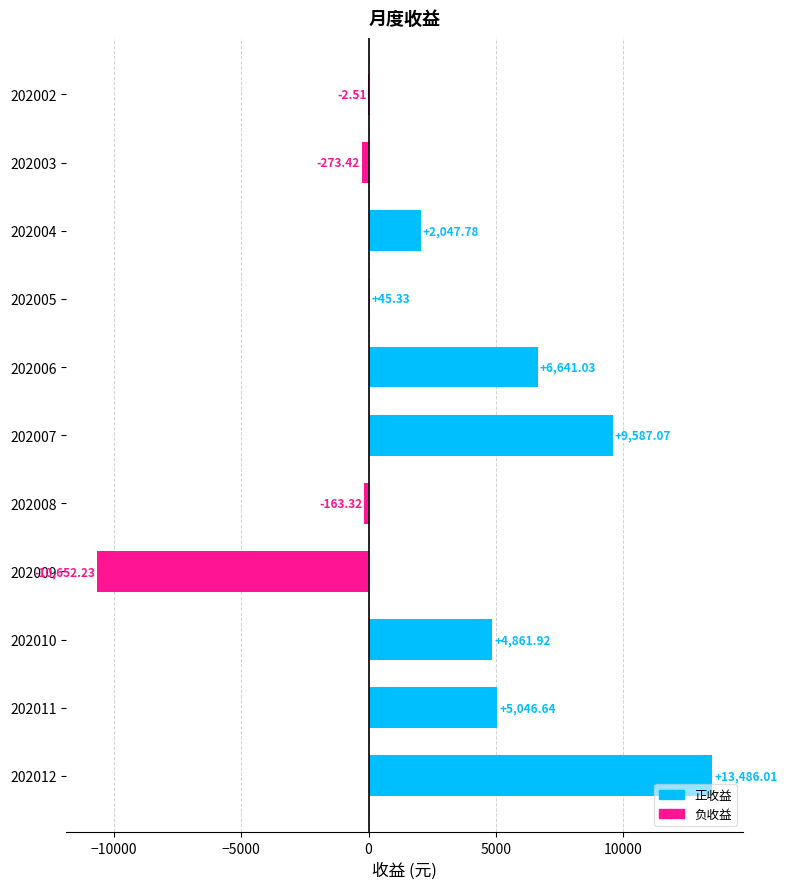

Which has a higher value, 202008 or 202012?

202012